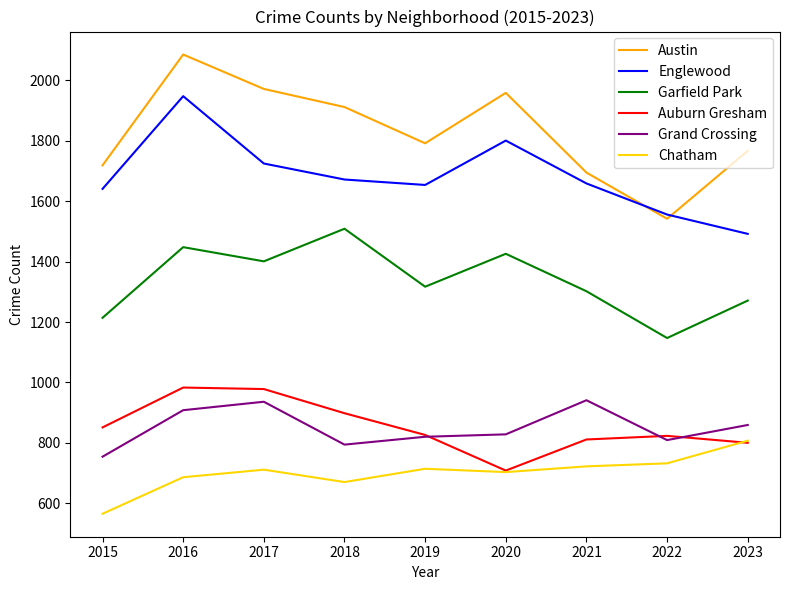

What is the highest value of the Englewood series?

1948